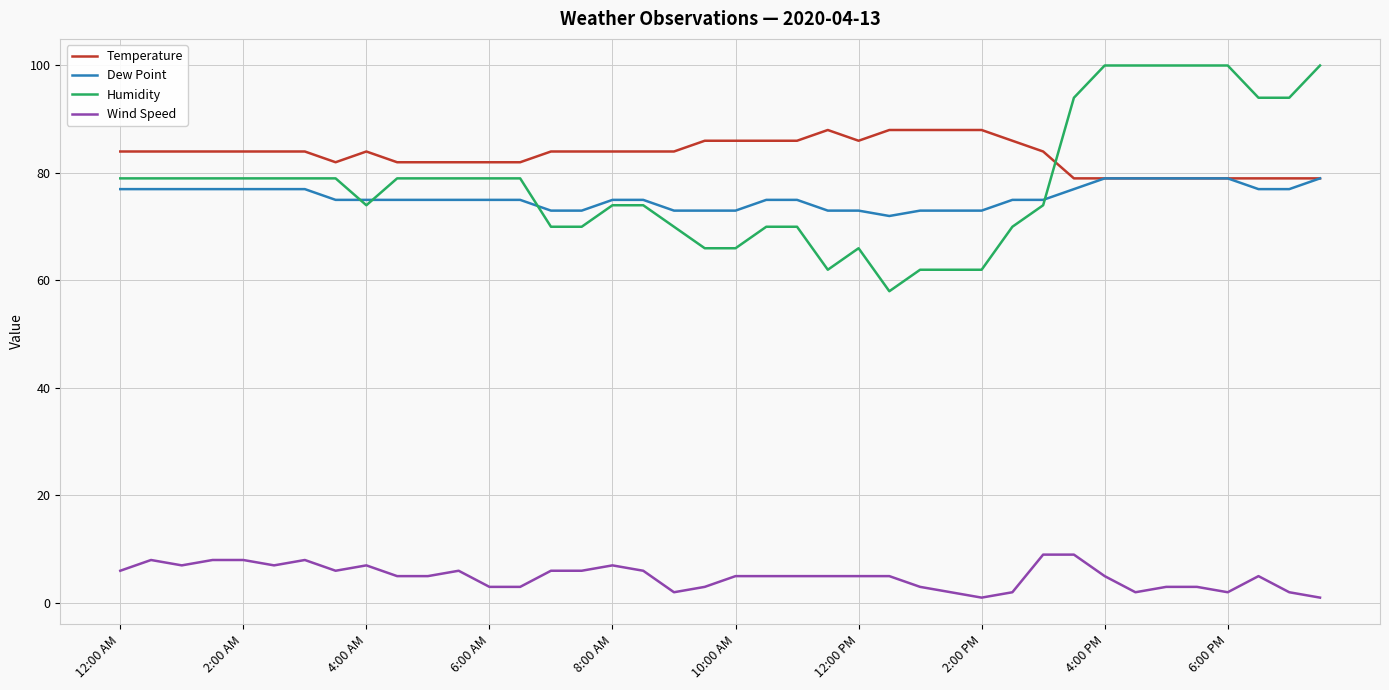

Which series has the largest total across all categories?

Temperature